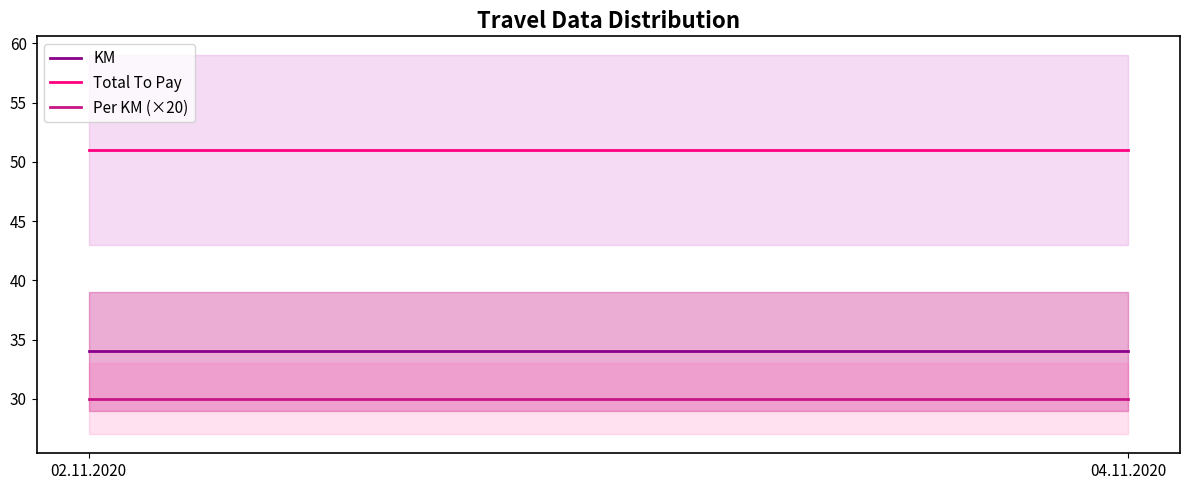

Count the number of data series in this chart.

3